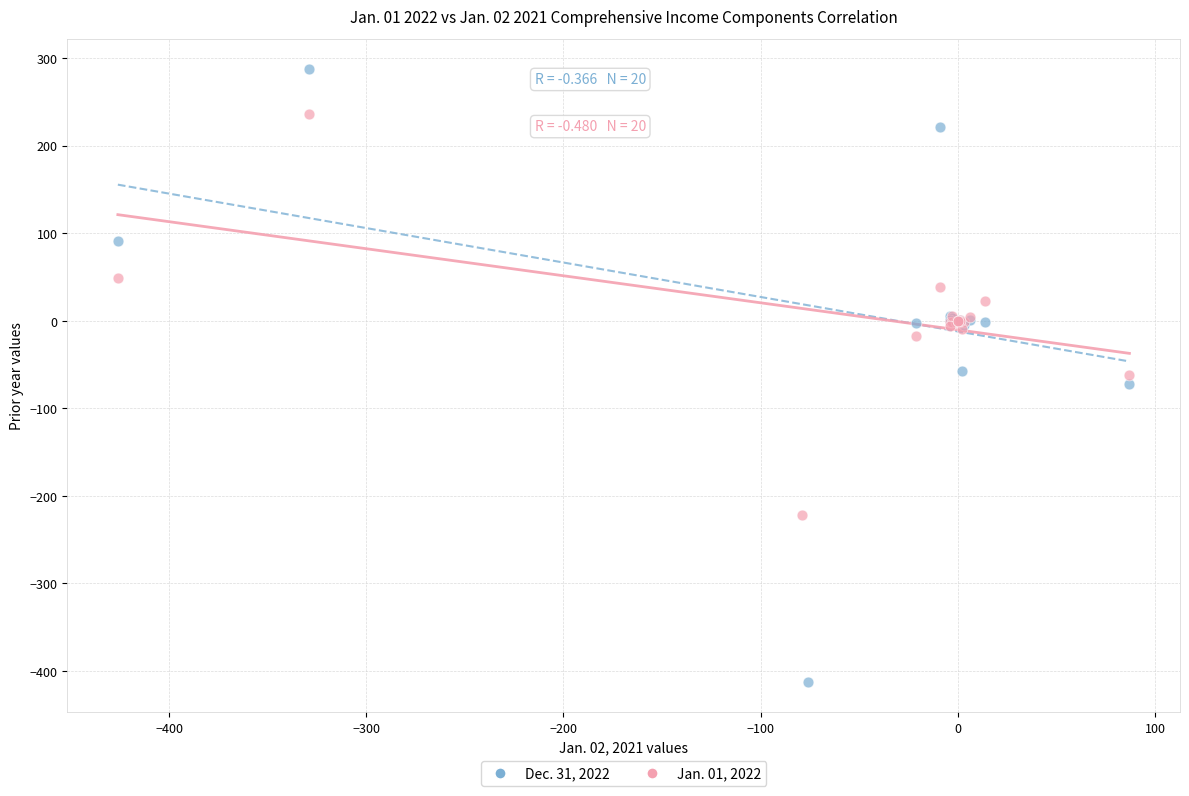

Which series contains the lowest Y value?

Dec. 31, 2022